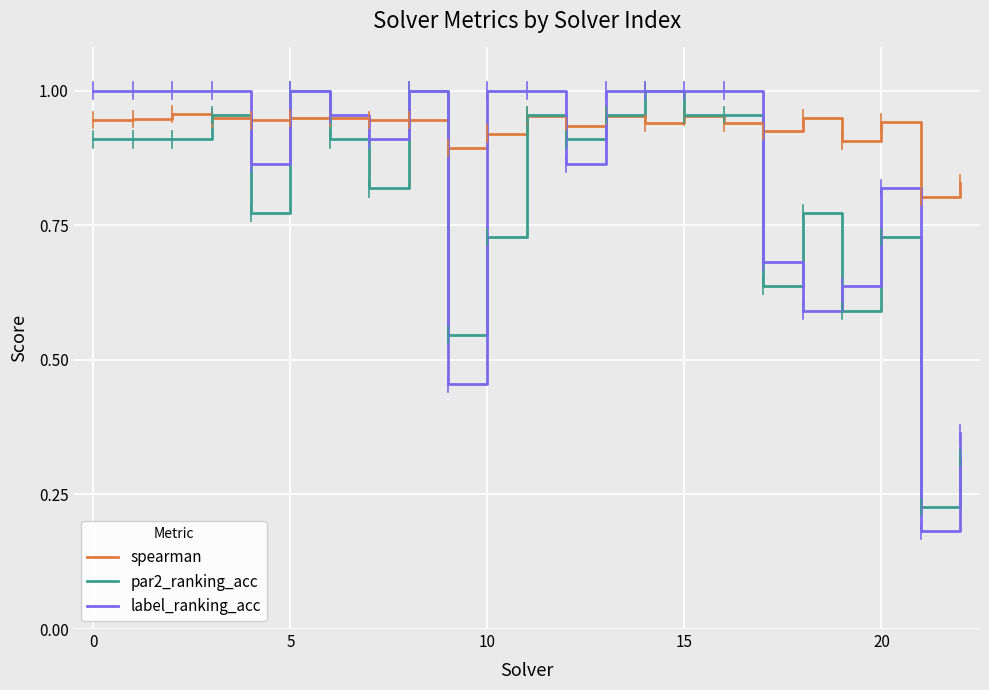

Which series has the largest total across all categories?

spearman